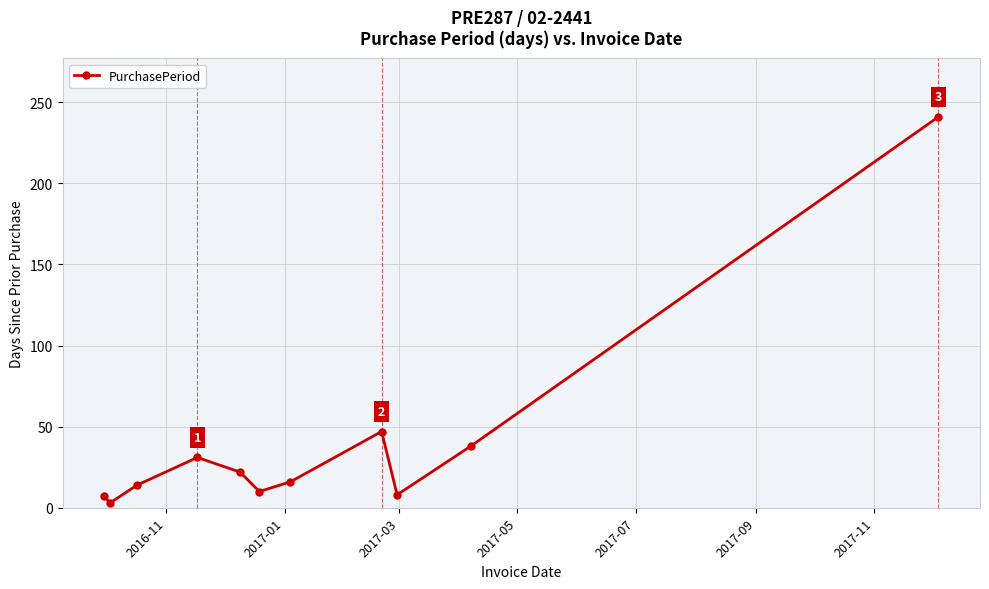

What is the maximum value shown in the chart?

241